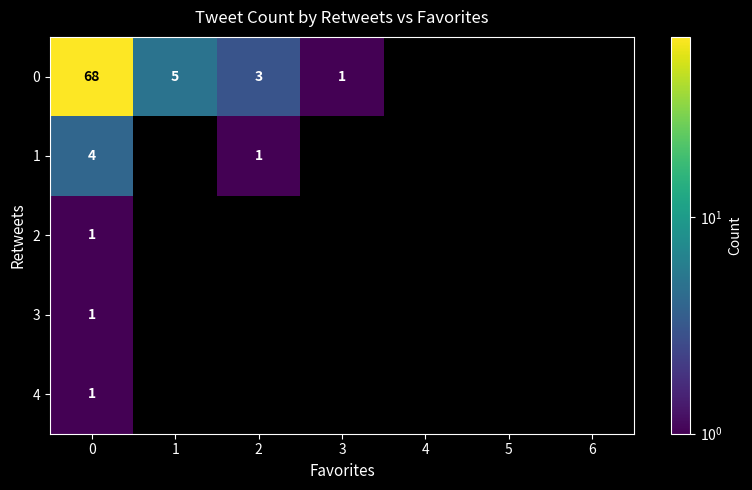

What is the greatest value displayed?

68.0